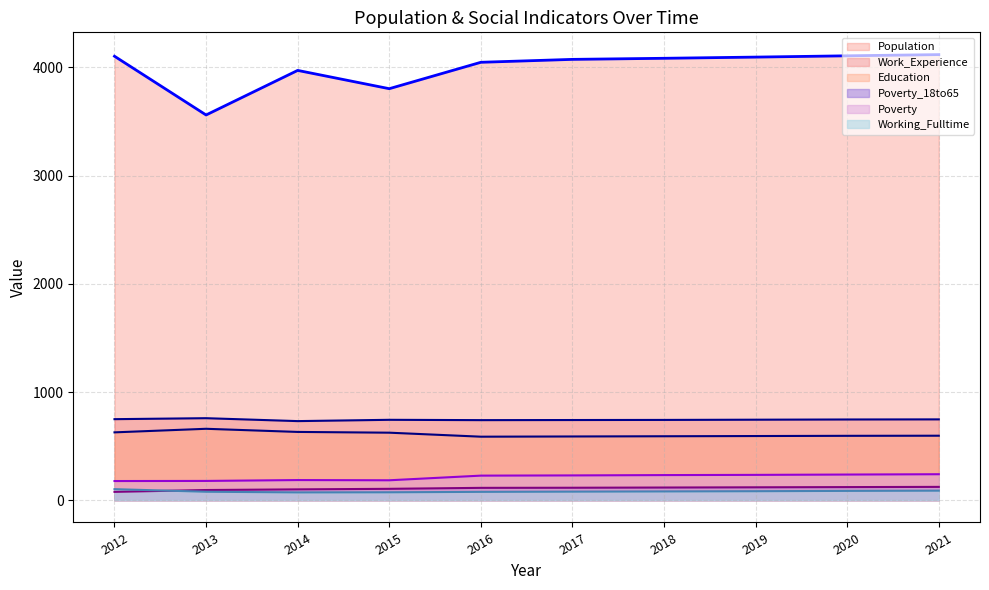

Which series changed the most between 2015 and 2016?

Population